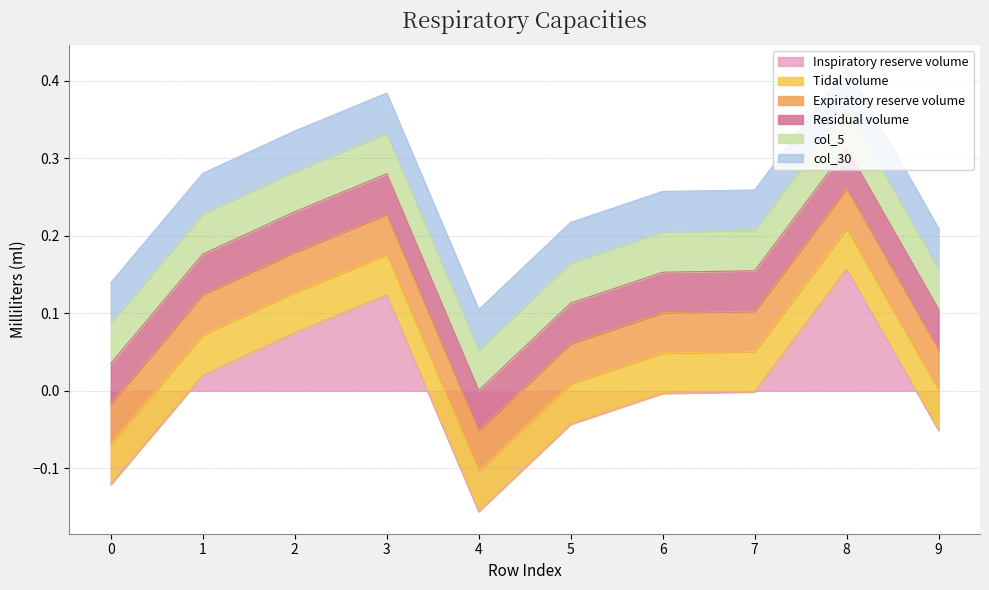

True or false: col_30 has more than 0 points higher than both neighbors.

True